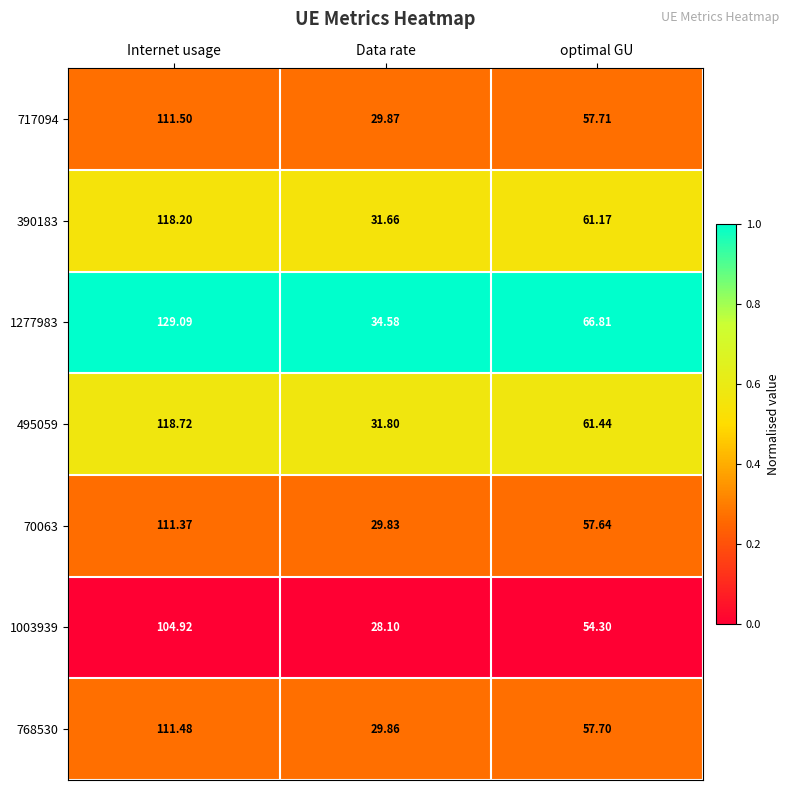

What is the maximum value shown in the chart?

129.1